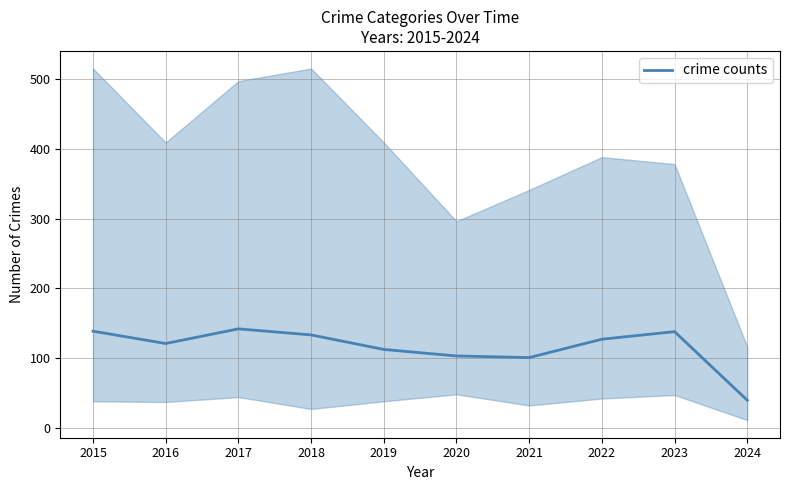

How many series are shown in this chart?

1